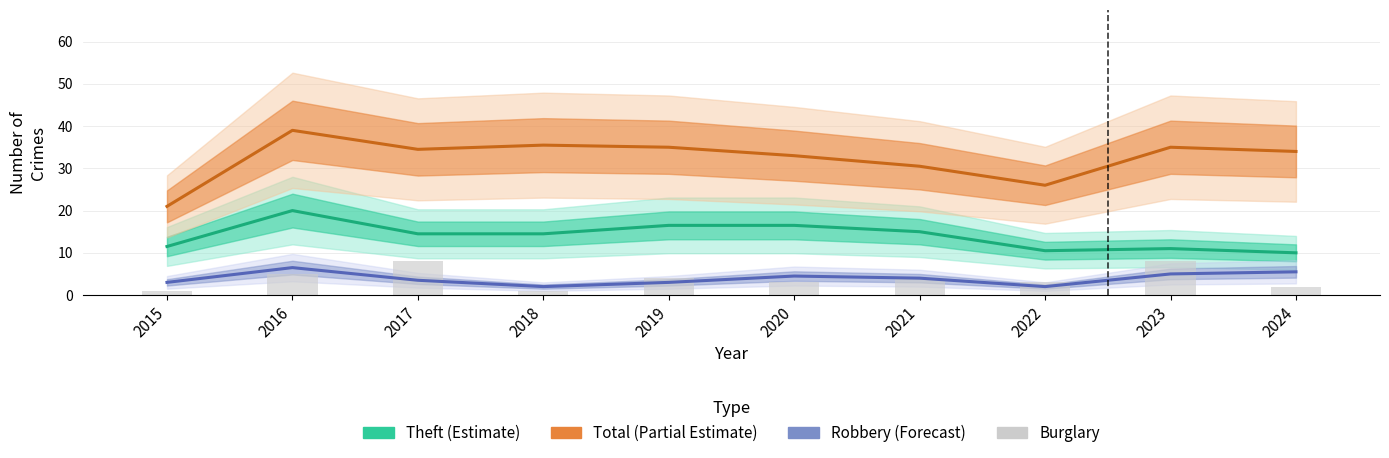

What are all the series names shown in the legend?

Theft (Estimate), Total (Partial Estimate), Robbery (Forecast), Burglary